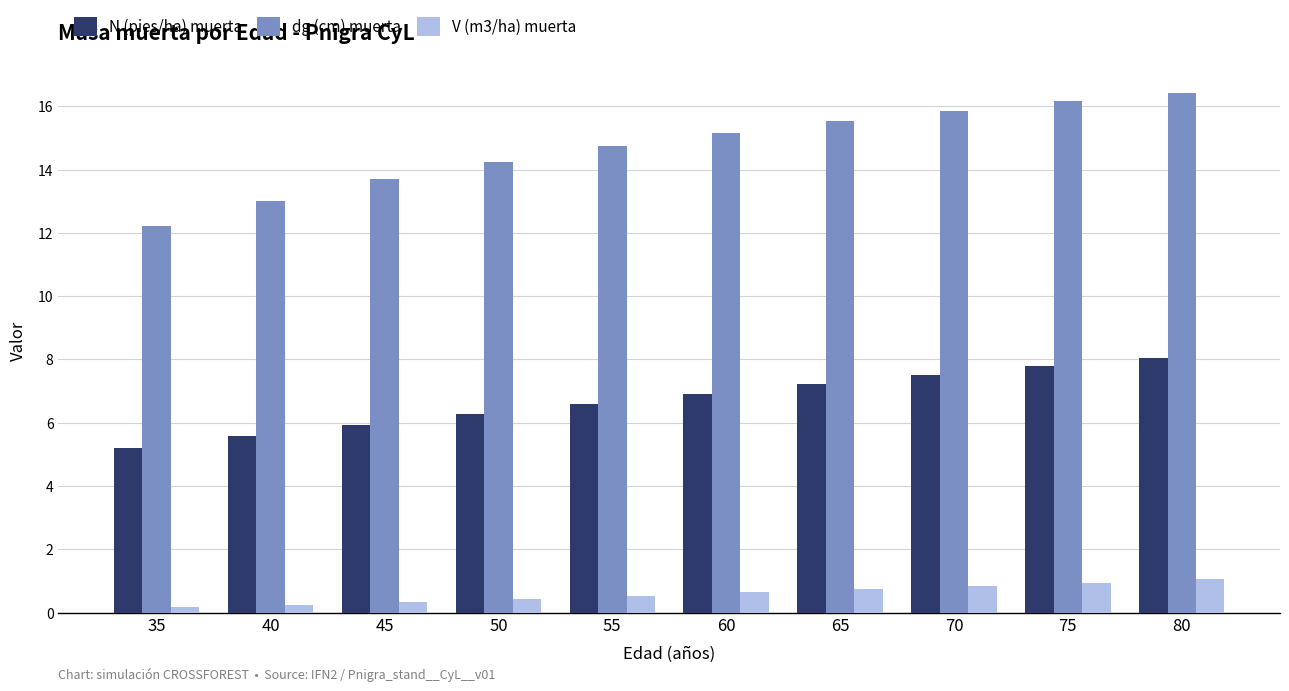

List the labels in order of dg (cm) muerta value, smallest first.

35, 40, 45, 50, 55, 60, 65, 70, 75, 80